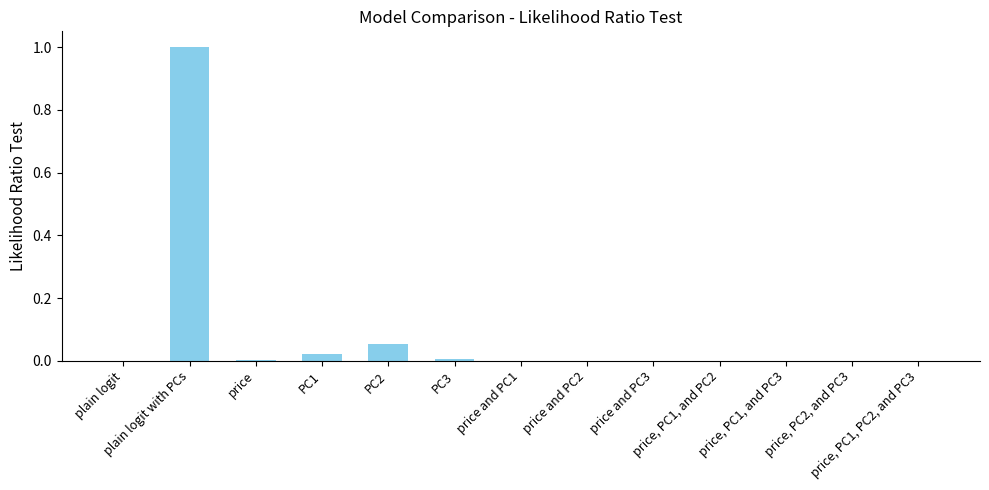

What is the maximum value shown in the chart?

1.0